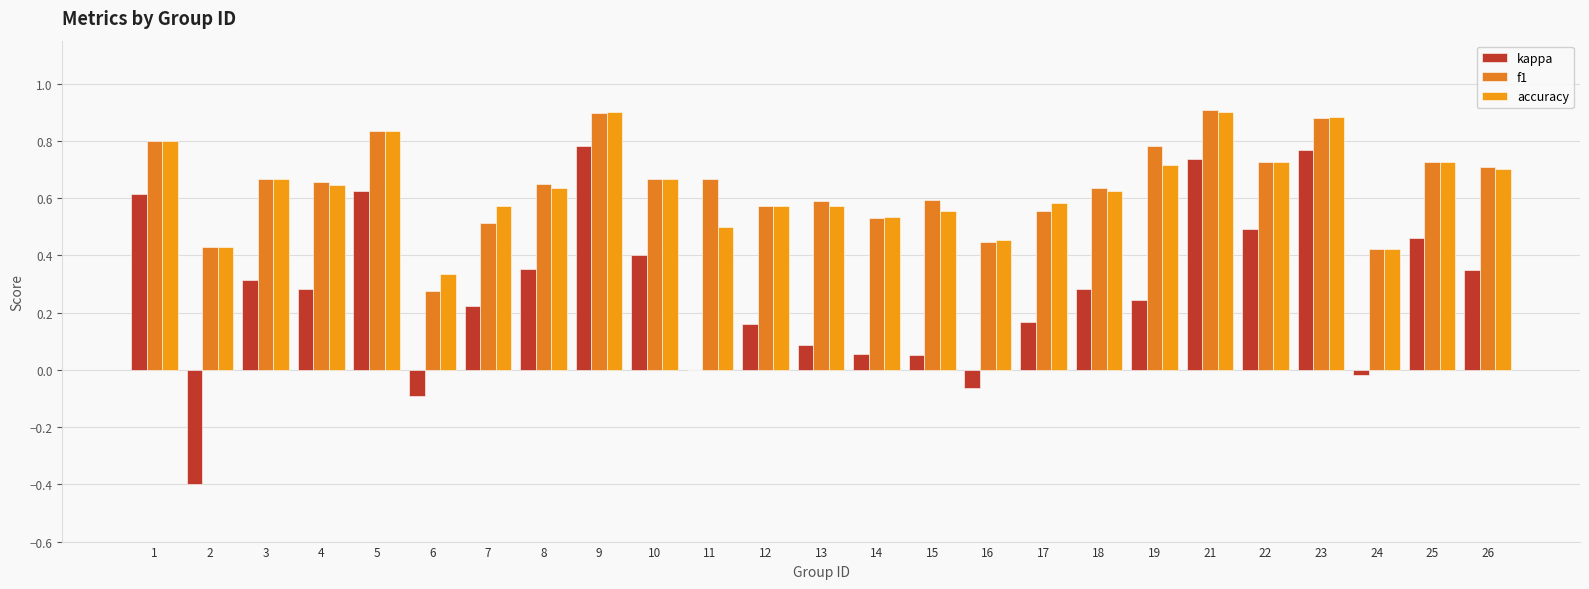

Reading left to right, what are all the values shown in this chart?

kappa: 0.6	-0.4	0.3	0.3	0.6	-0.1	0.2	0.4	0.8	0.4	0.0	0.2	0.1	0.1	0.1	-0.1	0.2	0.3	0.2	0.7	0.5	0.8	-0.0	0.5	0.3
f1: 0.8	0.4	0.7	0.7	0.8	0.3	0.5	0.6	0.9	0.7	0.7	0.6	0.6	0.5	0.6	0.4	0.6	0.6	0.8	0.9	0.7	0.9	0.4	0.7	0.7
accuracy: 0.8	0.4	0.7	0.6	0.8	0.3	0.6	0.6	0.9	0.7	0.5	0.6	0.6	0.5	0.6	0.5	0.6	0.6	0.7	0.9	0.7	0.9	0.4	0.7	0.7